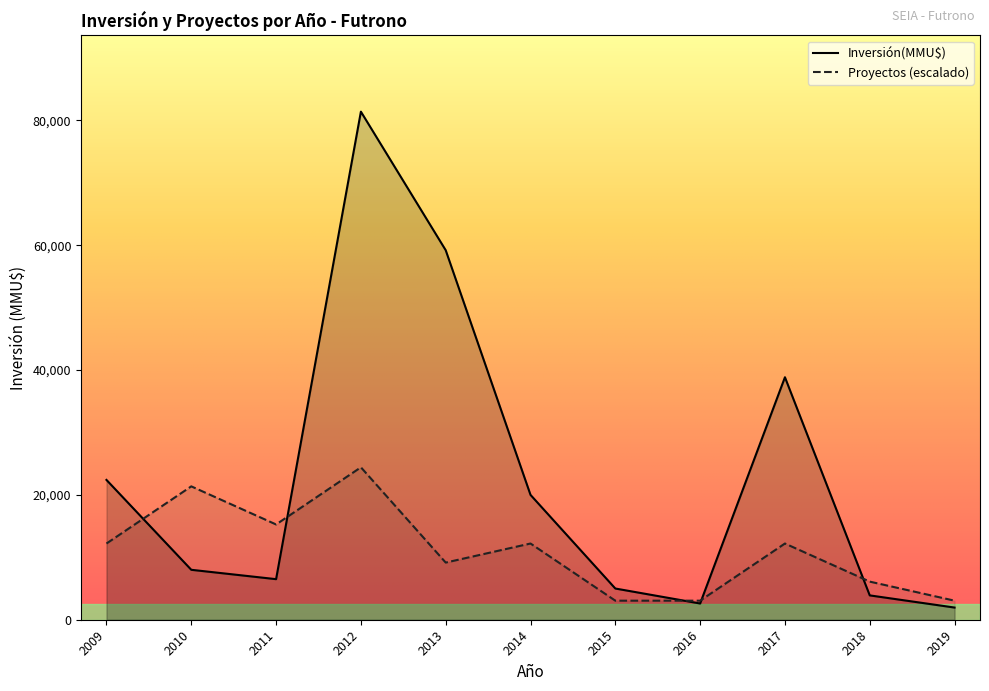

Is it true that Proyectos (escalado) equals 3052.5 at 2015?

True